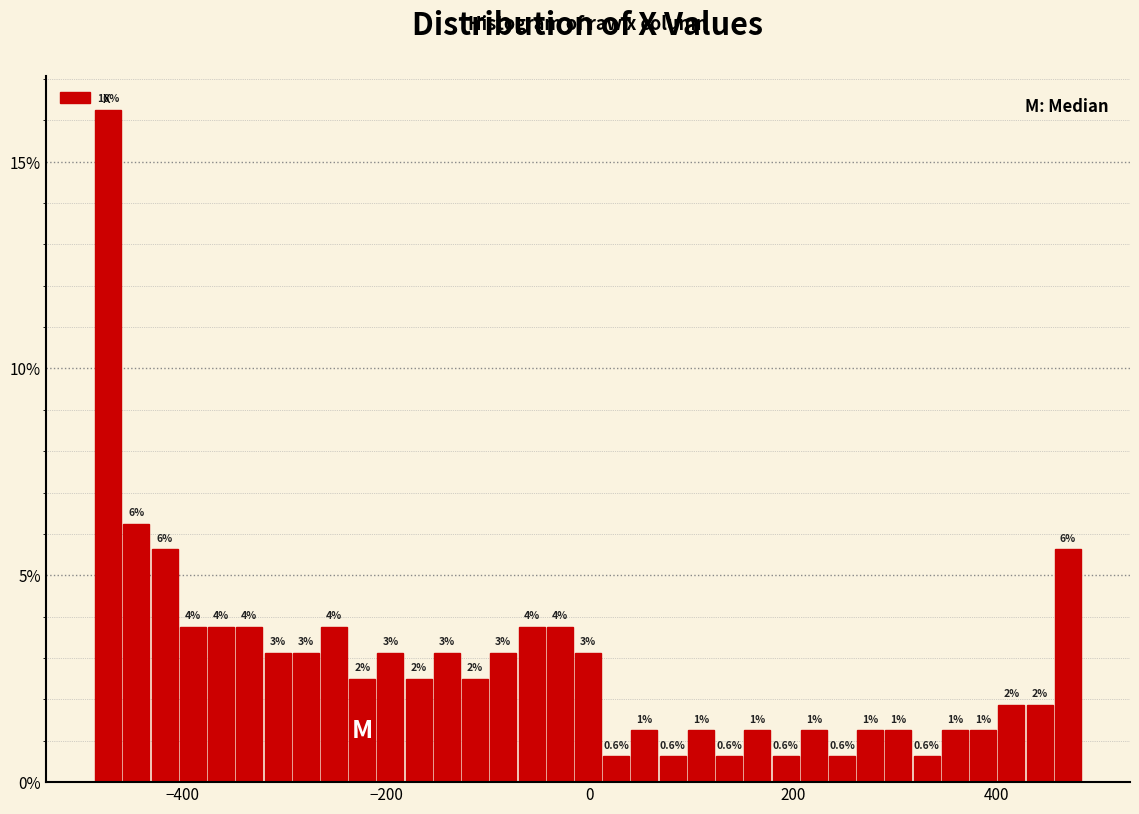

Around what value on the x-axis is the tallest bar? Give the approximate position of its centre, as read against the axis.

-480